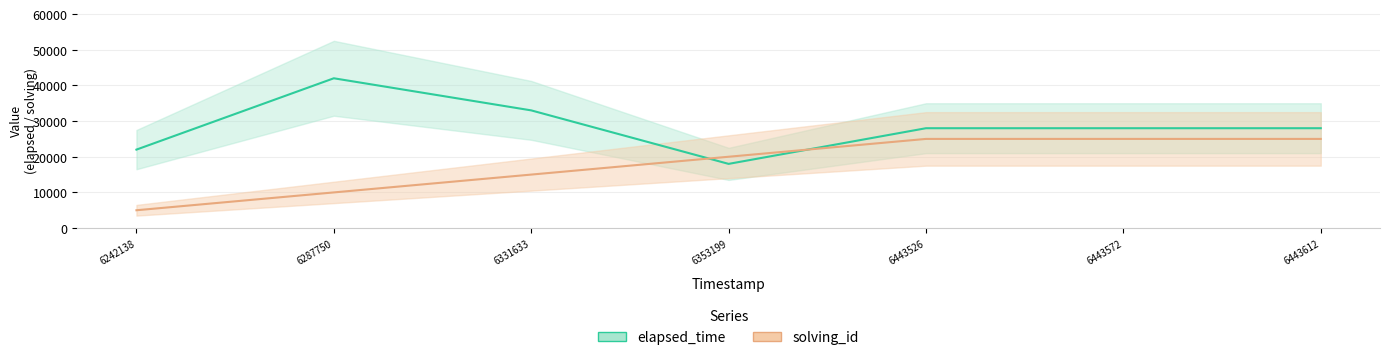

What is the difference between the highest and lowest values at 6287750?

32000